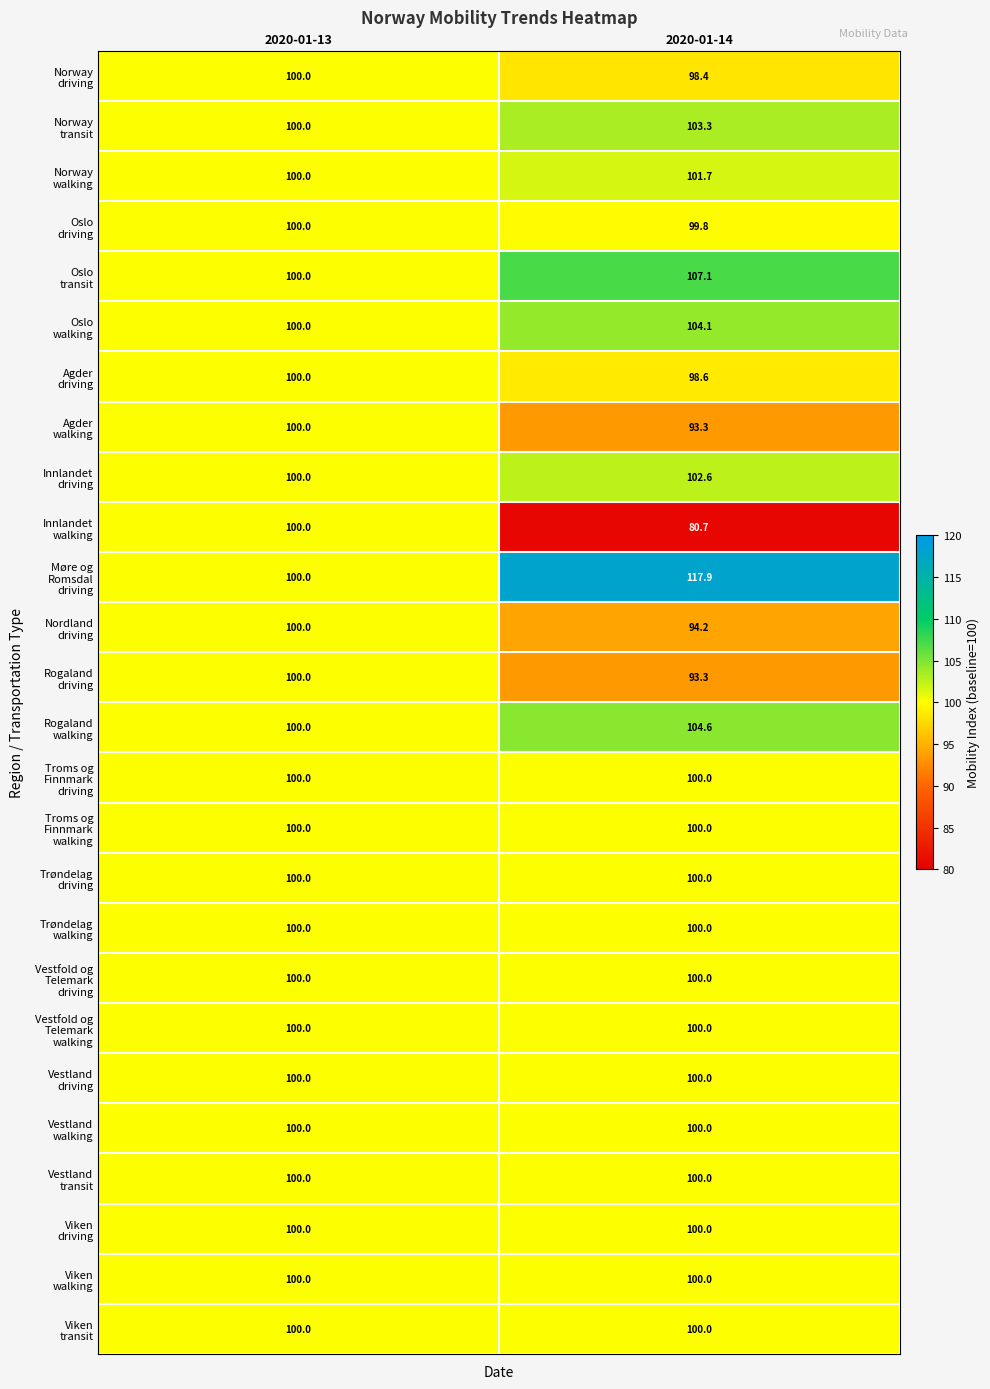

Is it true that Agder driving equals 100.0 at 2020-01-13?

True